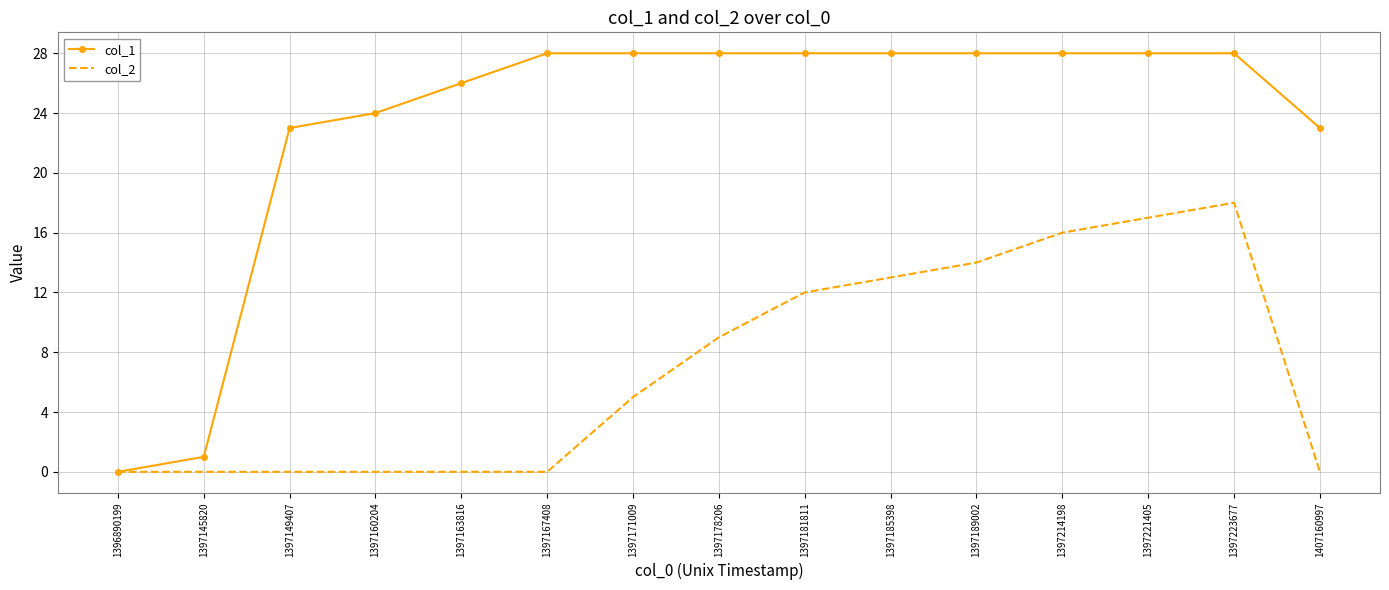

Rank the series by their average value, from highest to lowest.

col_1, col_2